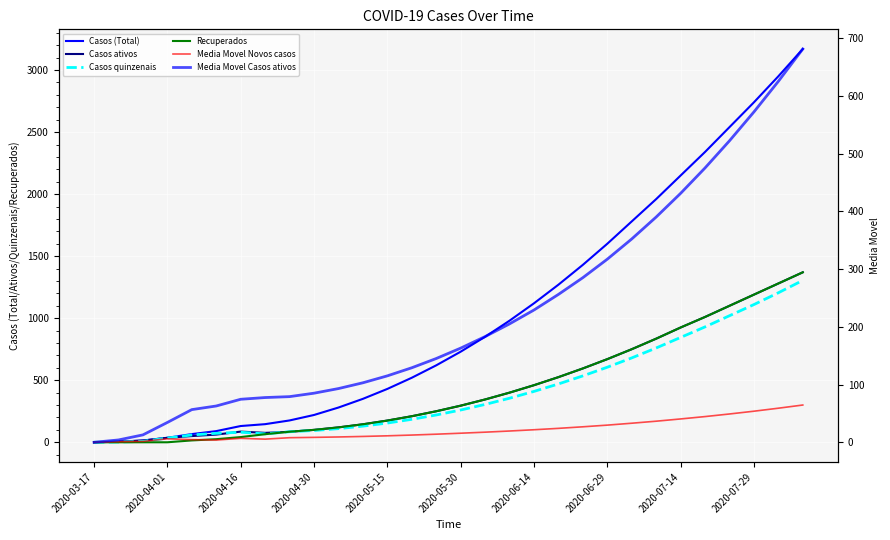

How many values in the Casos ativos series exceed 295?

14